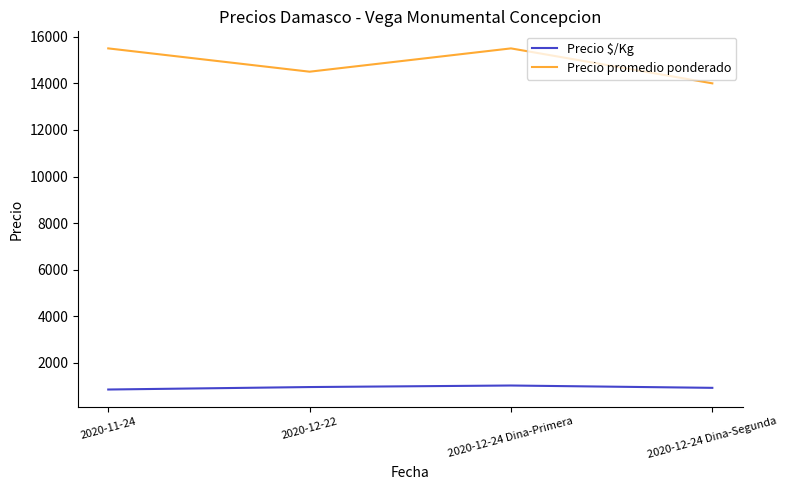

Rank the series by their maximum value, from lowest to highest.

Precio $/Kg, Precio promedio ponderado